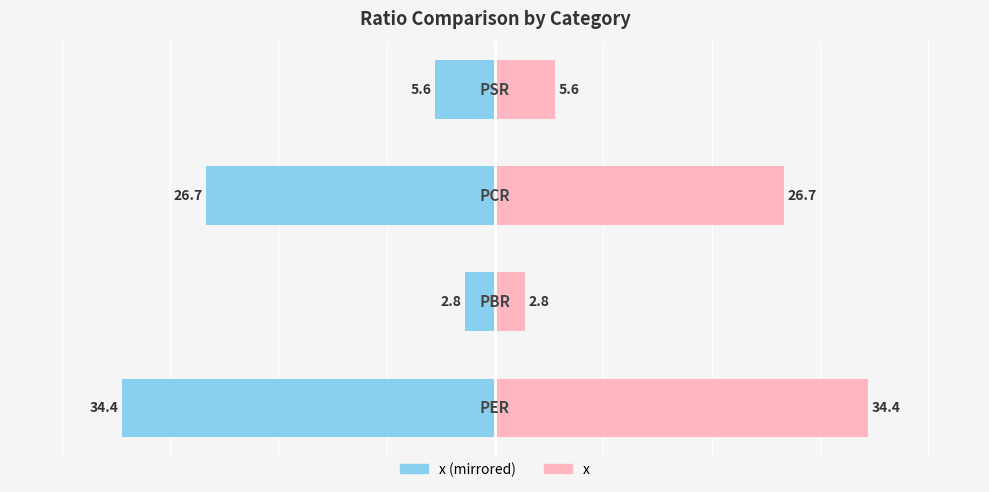

How many groups of bars are there?

4